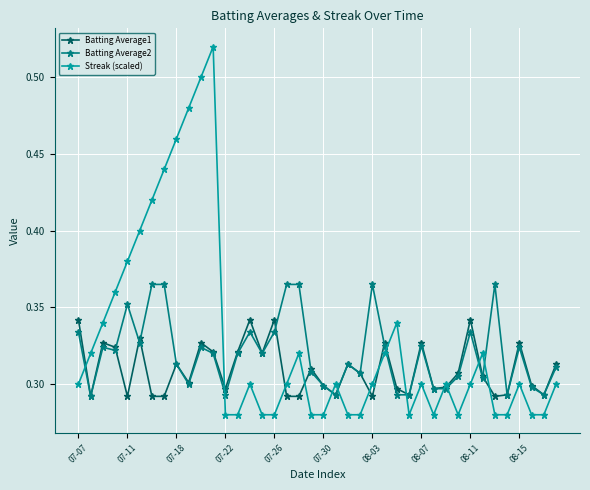

Count the number of categories in the chart.

40